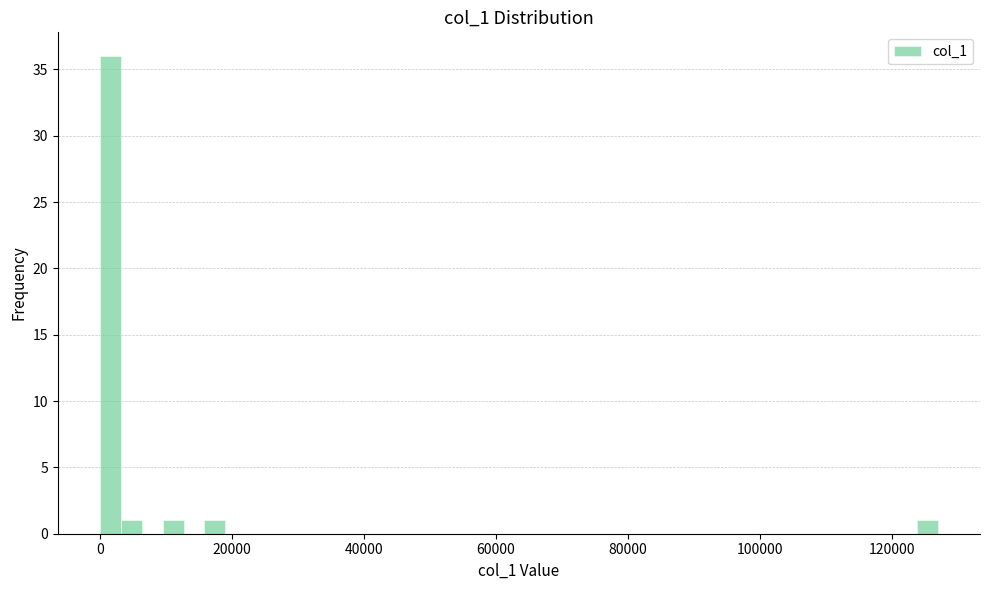

Around what value on the x-axis is the tallest bar? Give the approximate position of its centre, as read against the axis.

2000